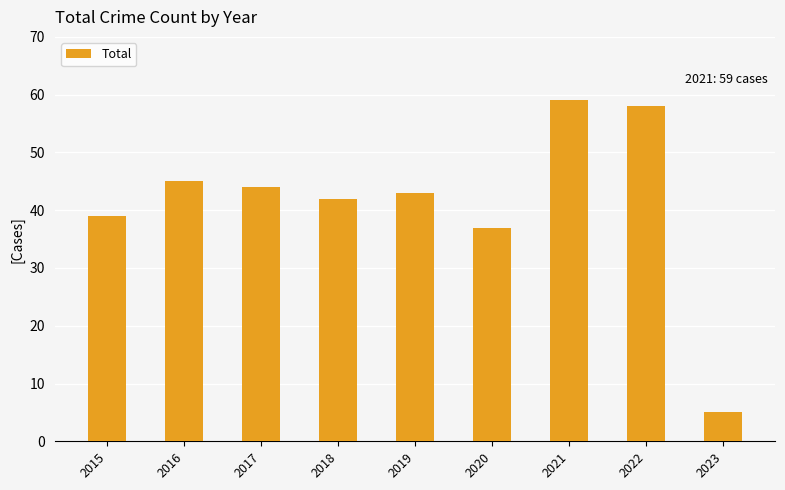

Are the bars horizontal?

No